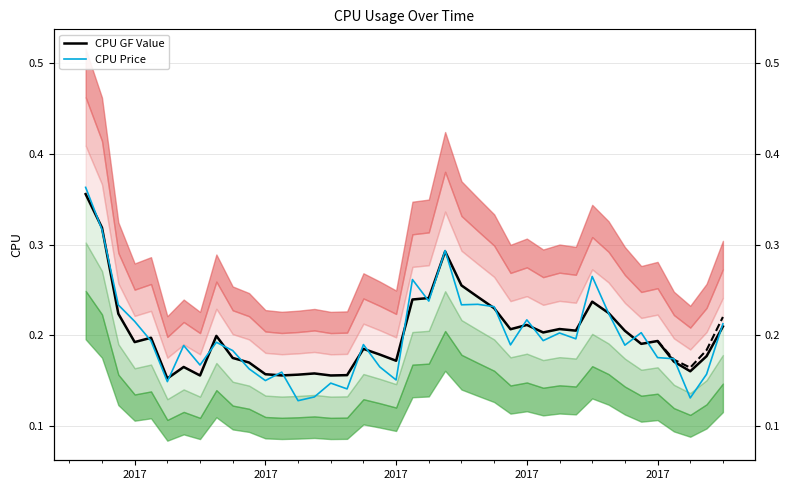

How many intersections are there between CPU Price and CPU GF Value?

26